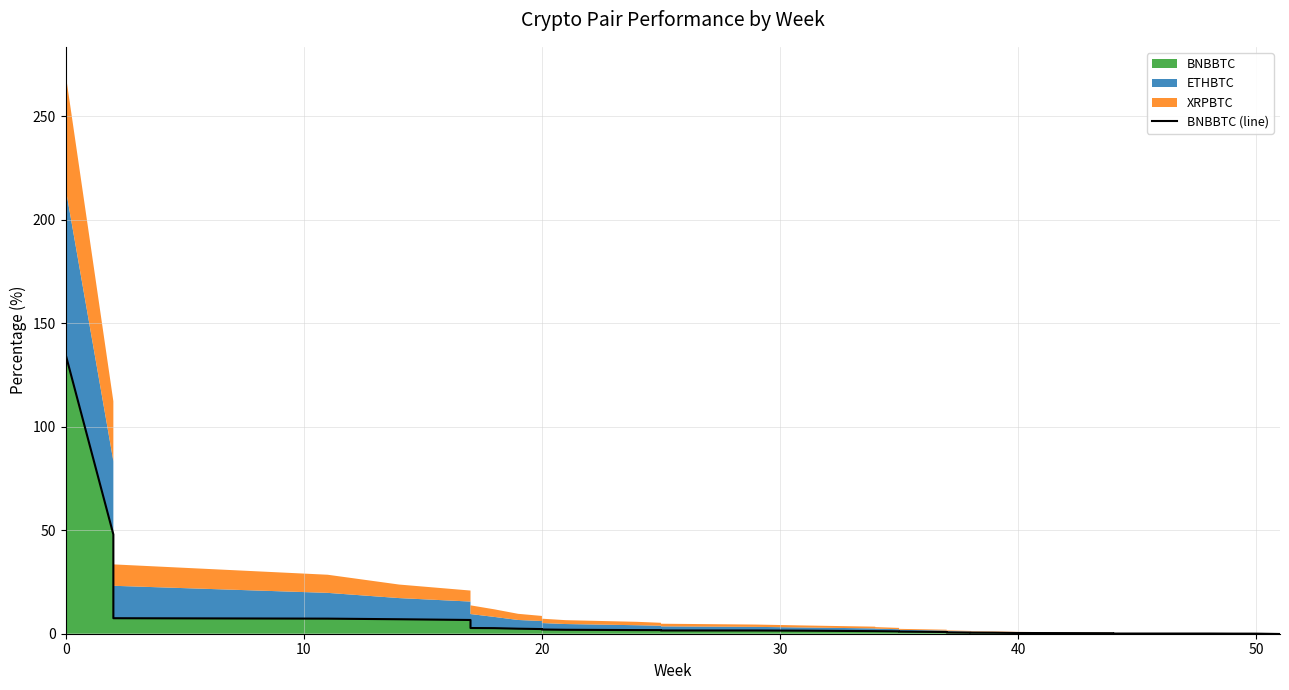

How many values are above zero?

37